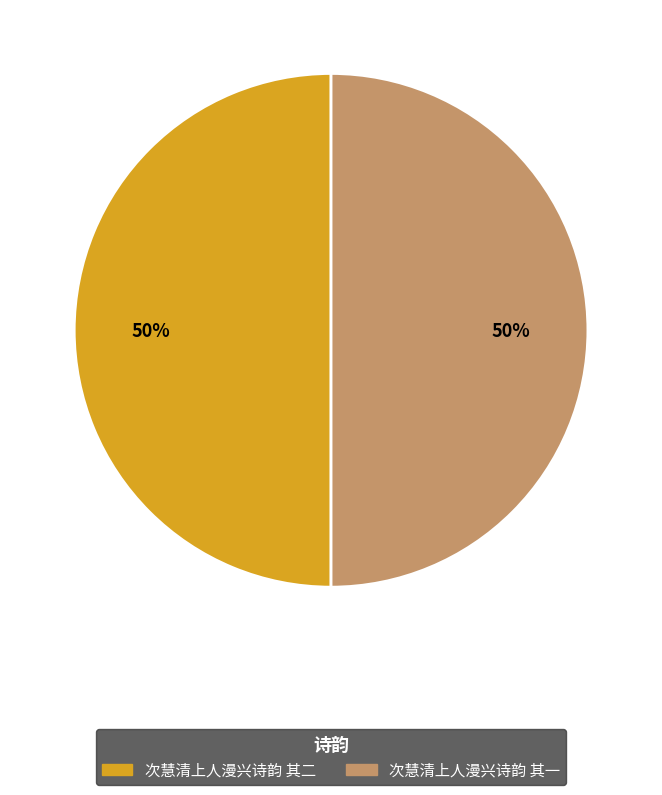

To the nearest percent, what percentage of the pie is 次慧清上人漫兴诗韵 其一?

50%